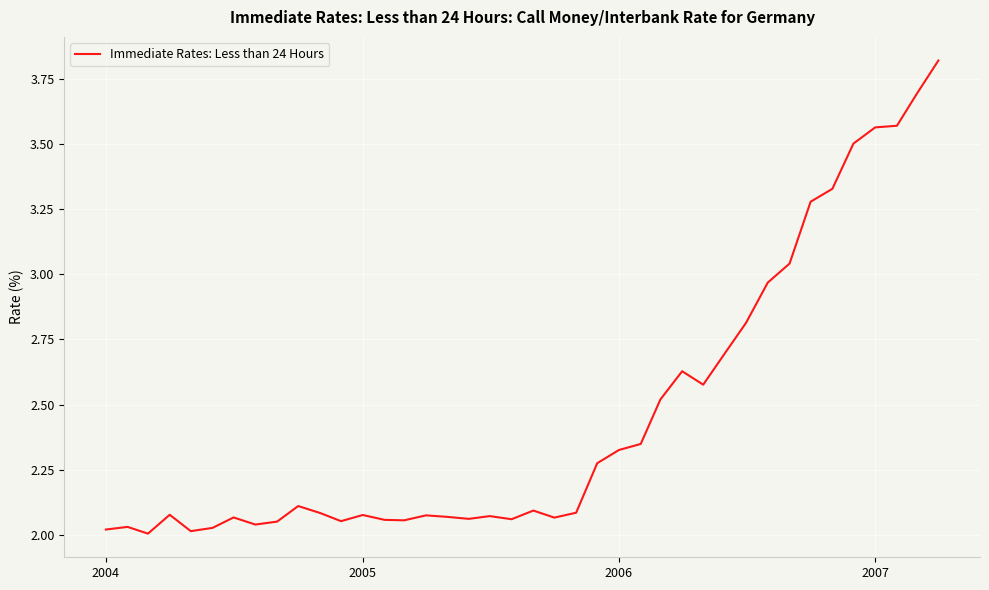

What is the maximum value shown in the chart?

3.8